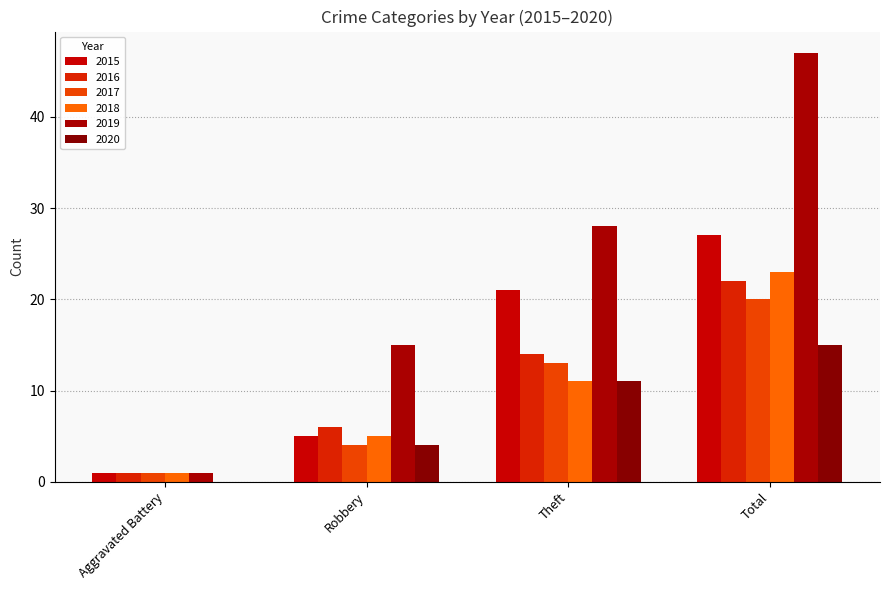

What is the highest value of the 2019 series?

47